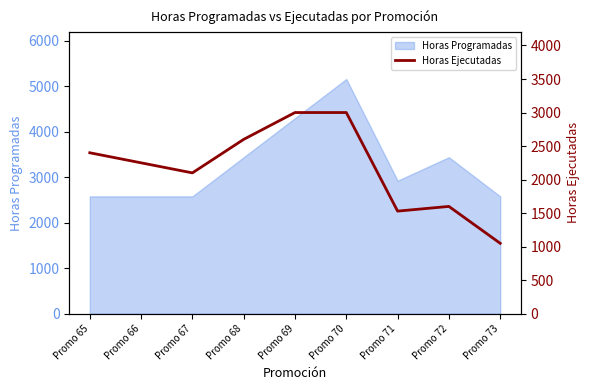

True or false: the data has more than 0 interior local peaks.

True